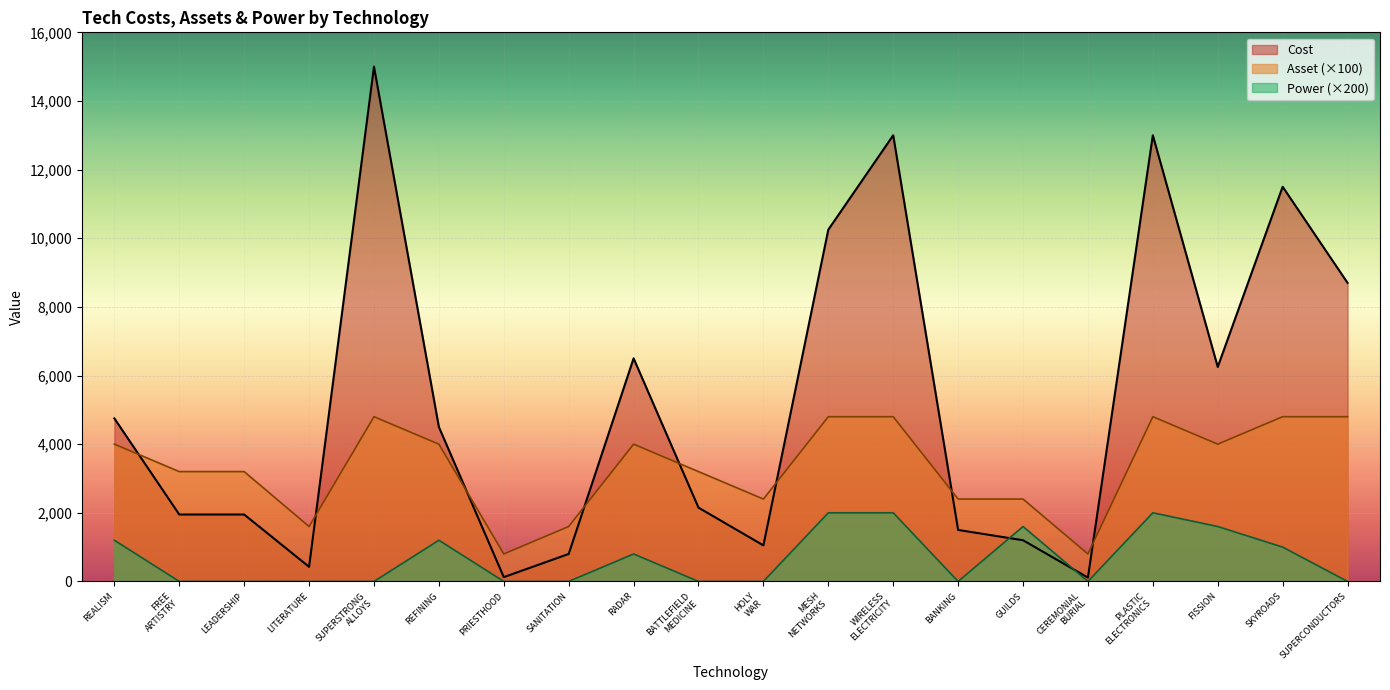

True or false: Asset has a value of 1600 at LITERATURE.

True